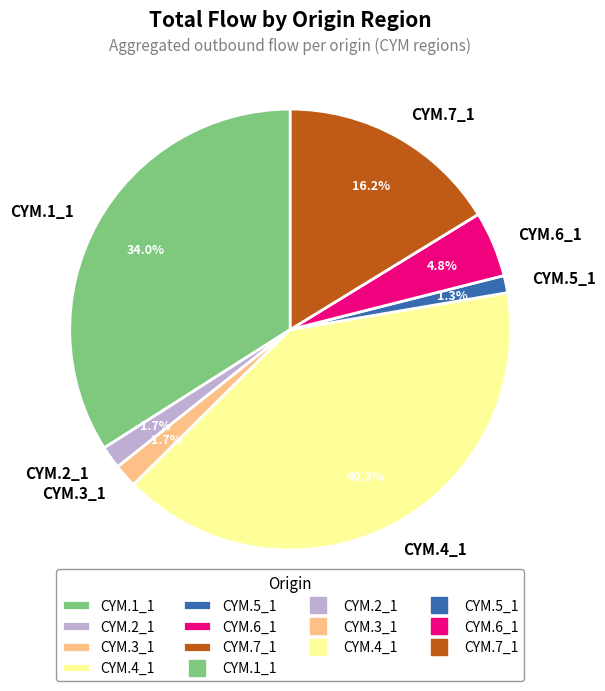

To the nearest percent, what percentage of the pie is CYM.4_1?

40%